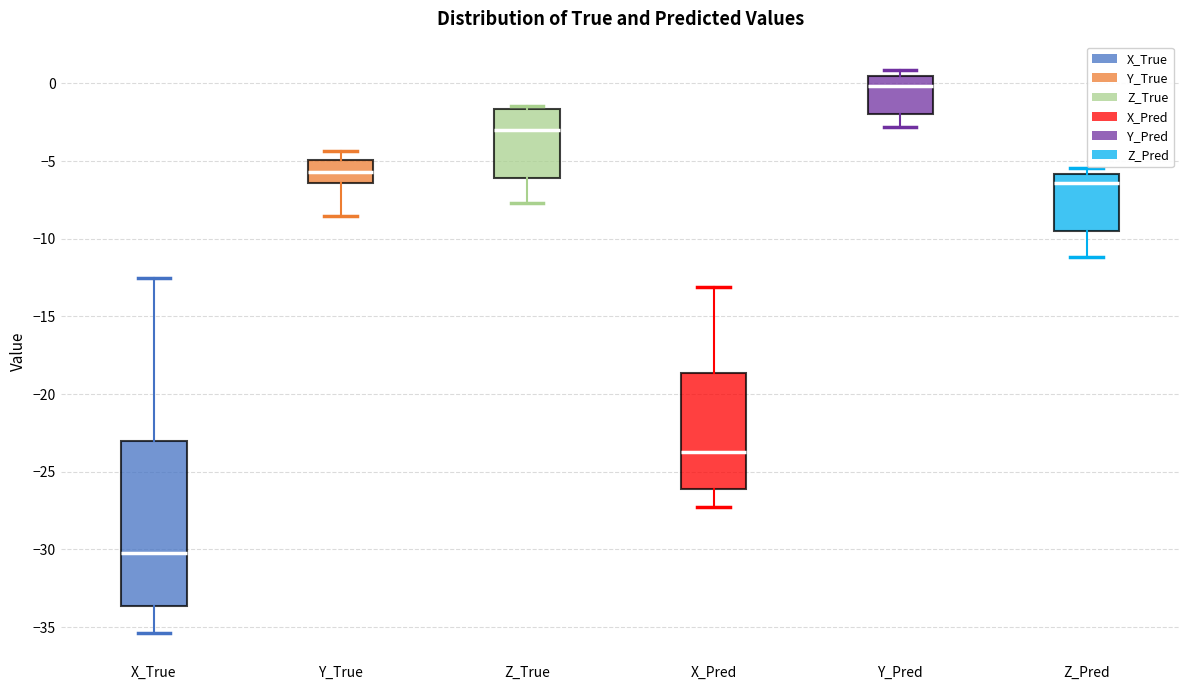

Which box is the tallest, from its lower edge to its upper edge?

X_True